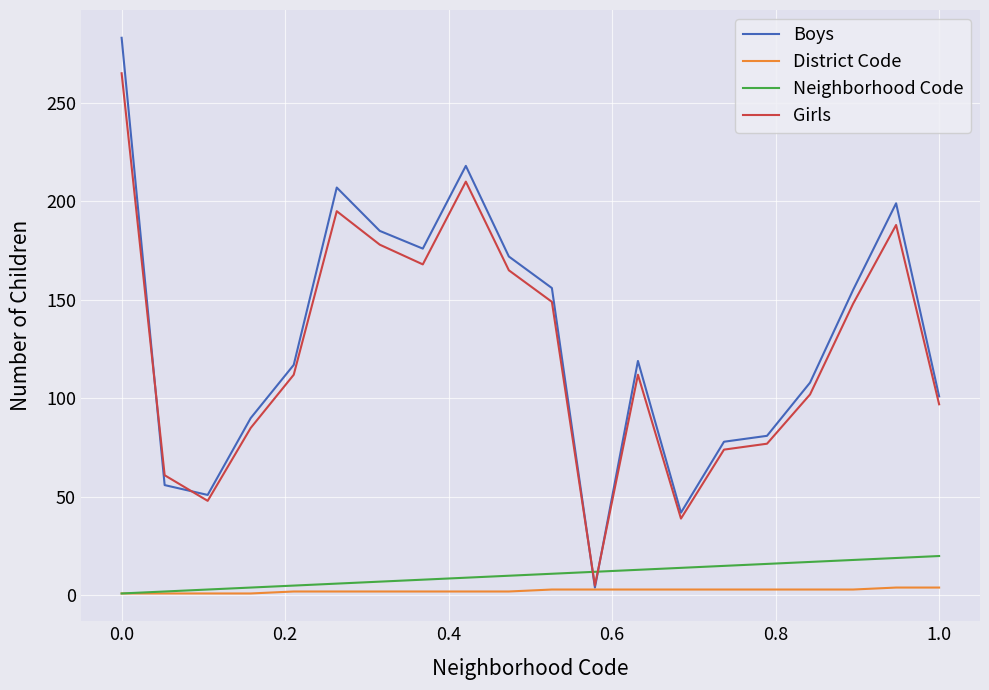

Does the chart have visible grid lines?

Yes